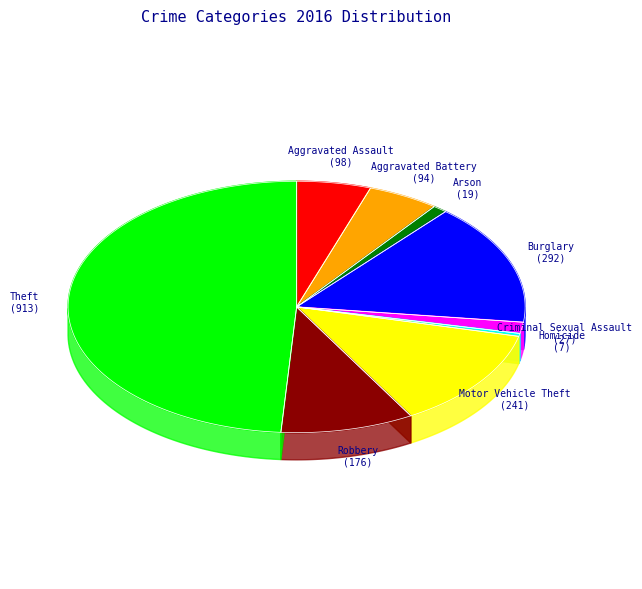

Rank the categories by value from highest to lowest.

Theft, Burglary, Motor Vehicle Theft, Robbery, Aggravated Assault, Aggravated Battery, Criminal Sexual Assault, Arson, Homicide